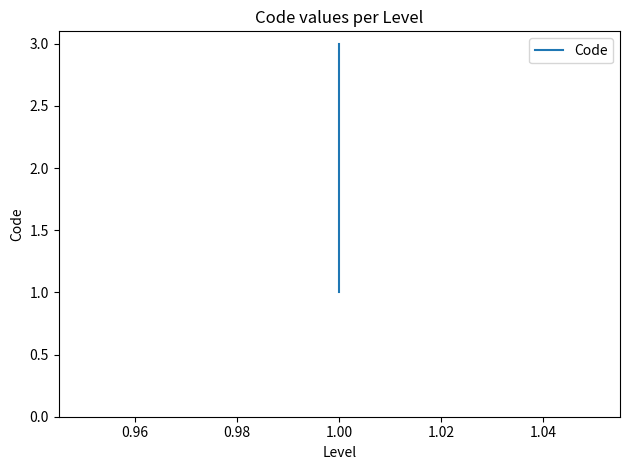

Reading left to right, what are all the values shown in this chart?

1	2	3